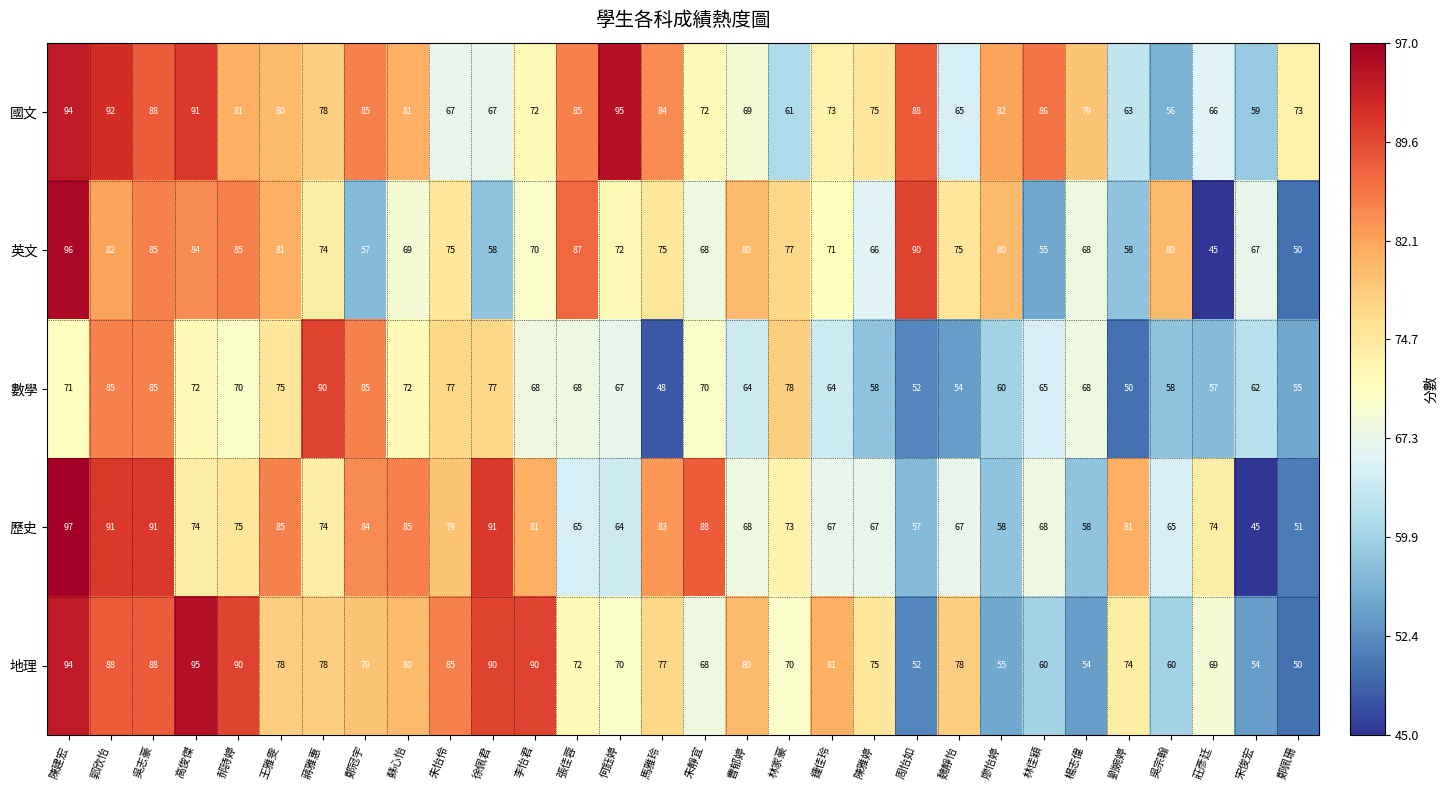

What is the minimum value shown in the chart?

45